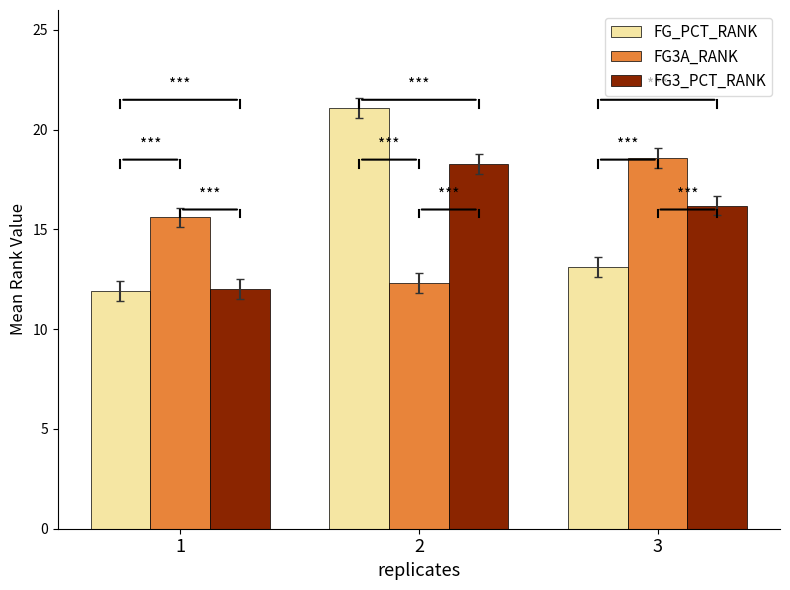

What is the value of the FG3_PCT_RANK bar at the 1st from the left?

12.0